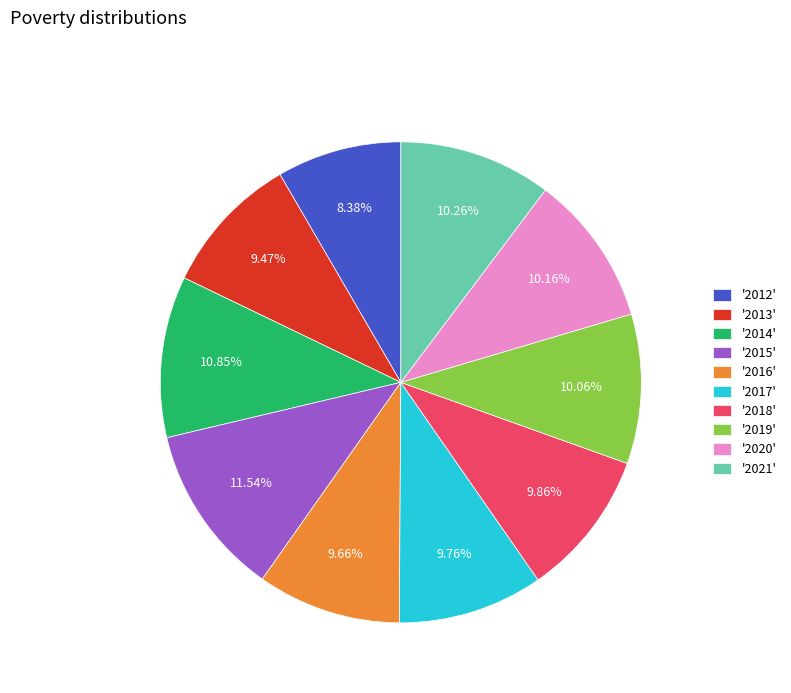

Between '2021' and '2012', which is larger?

'2021'